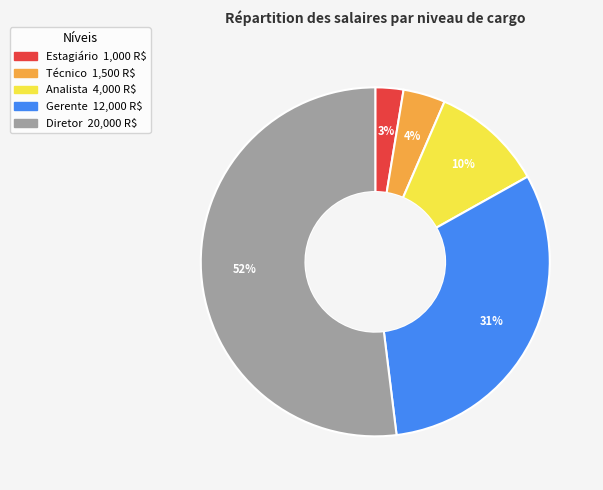

Which has a higher value, Técnico or Analista?

Analista